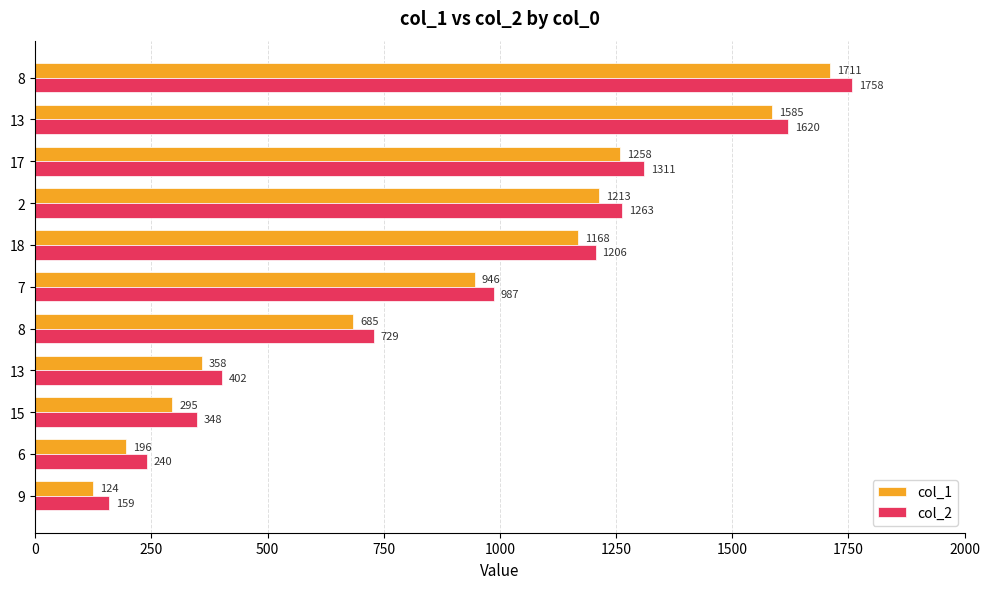

How many categories are shown in the chart?

11